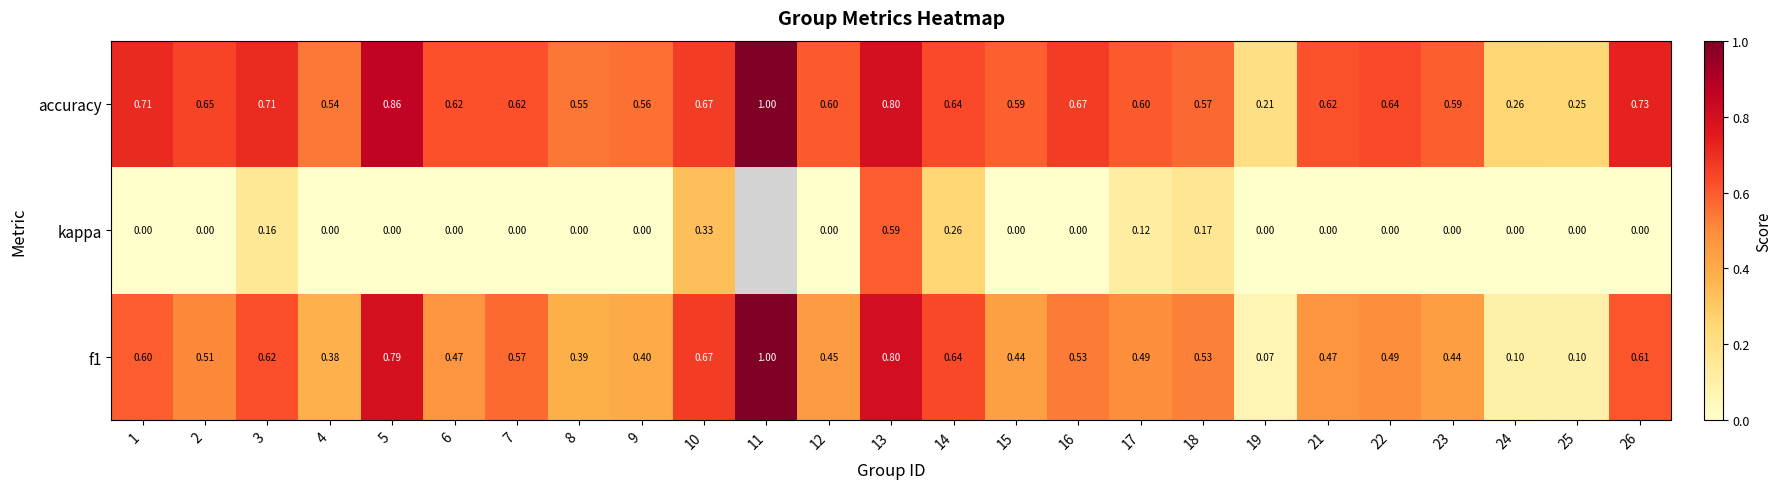

Is the value of f1 at 21 greater than the value of kappa at 23?

Yes